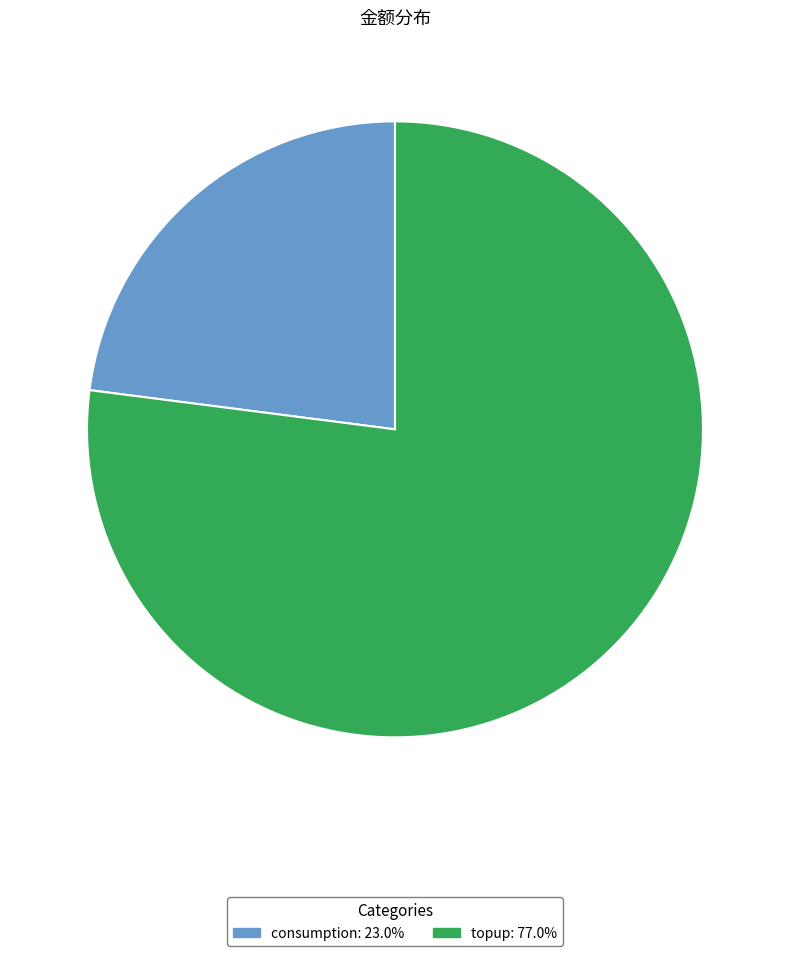

Rank the categories by value from highest to lowest.

topup, consumption